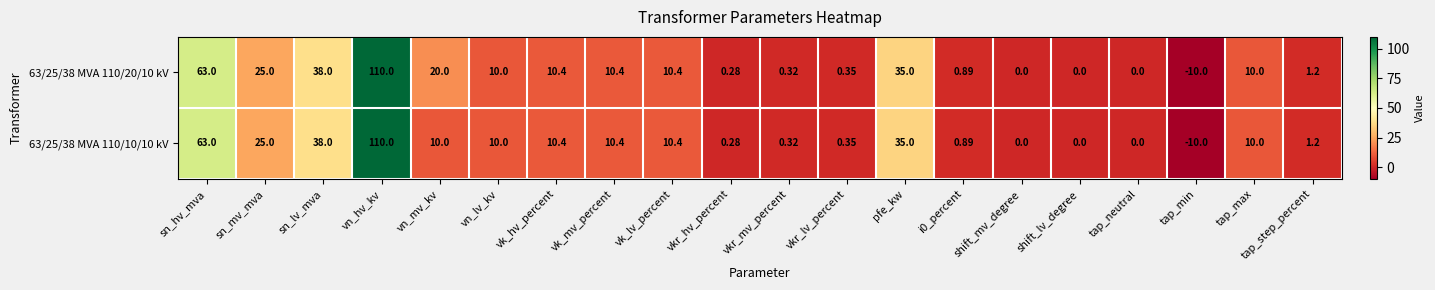

Is the value of 63/25/38 MVA 110/10/10 kV at sn_hv_mva greater than the value of 63/25/38 MVA 110/20/10 kV at vk_lv_percent?

Yes